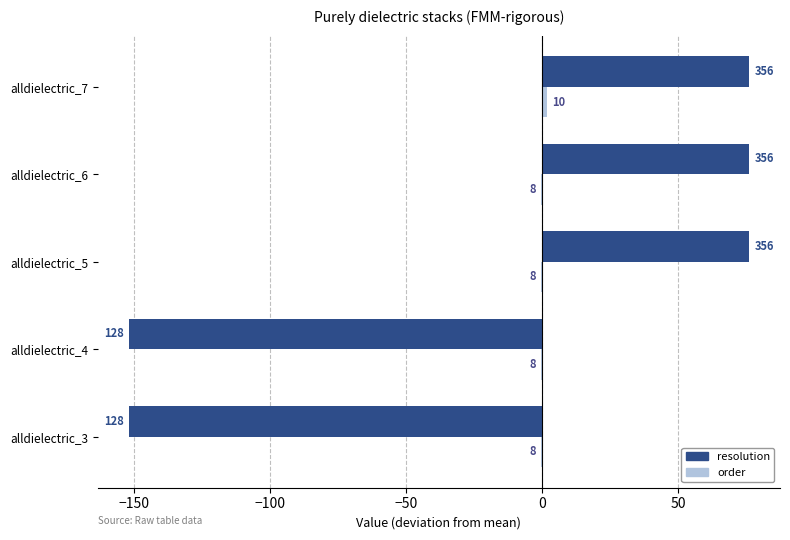

Which series has the widest spread of values?

resolution